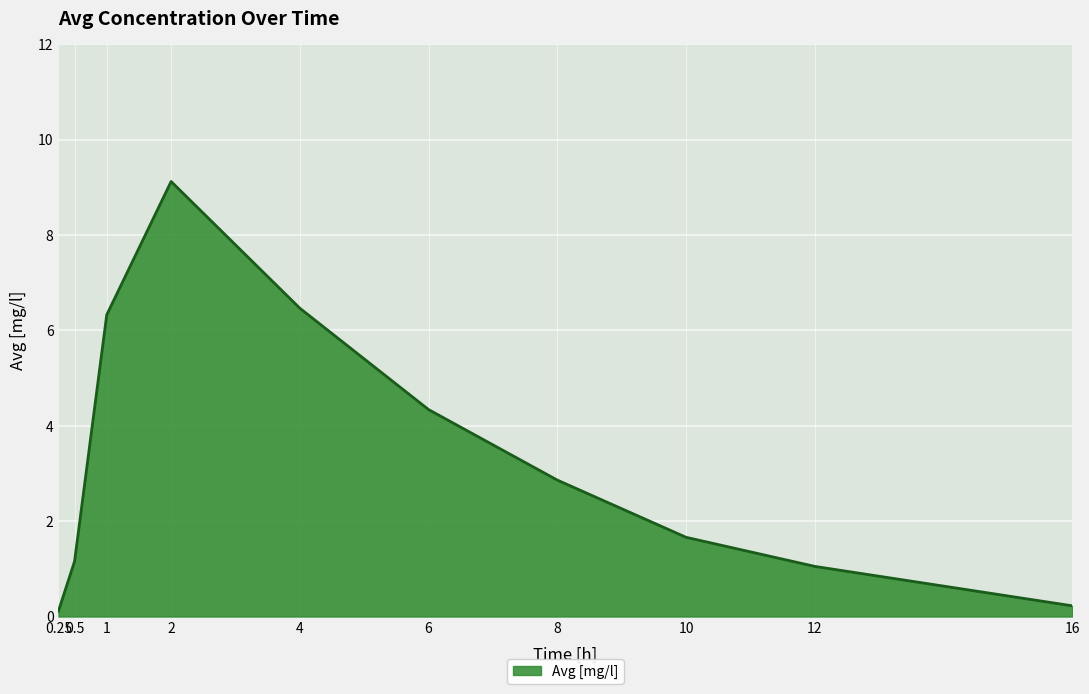

What is the difference between the maximum and minimum values?

9.0